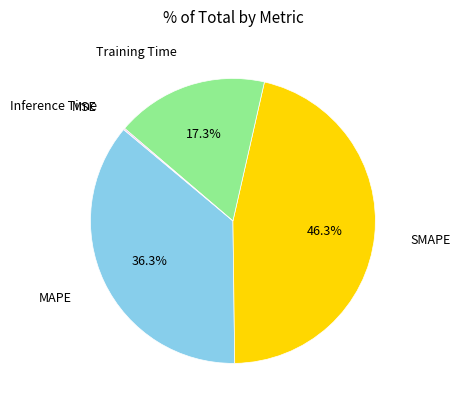

Does any single category account for the majority?

No